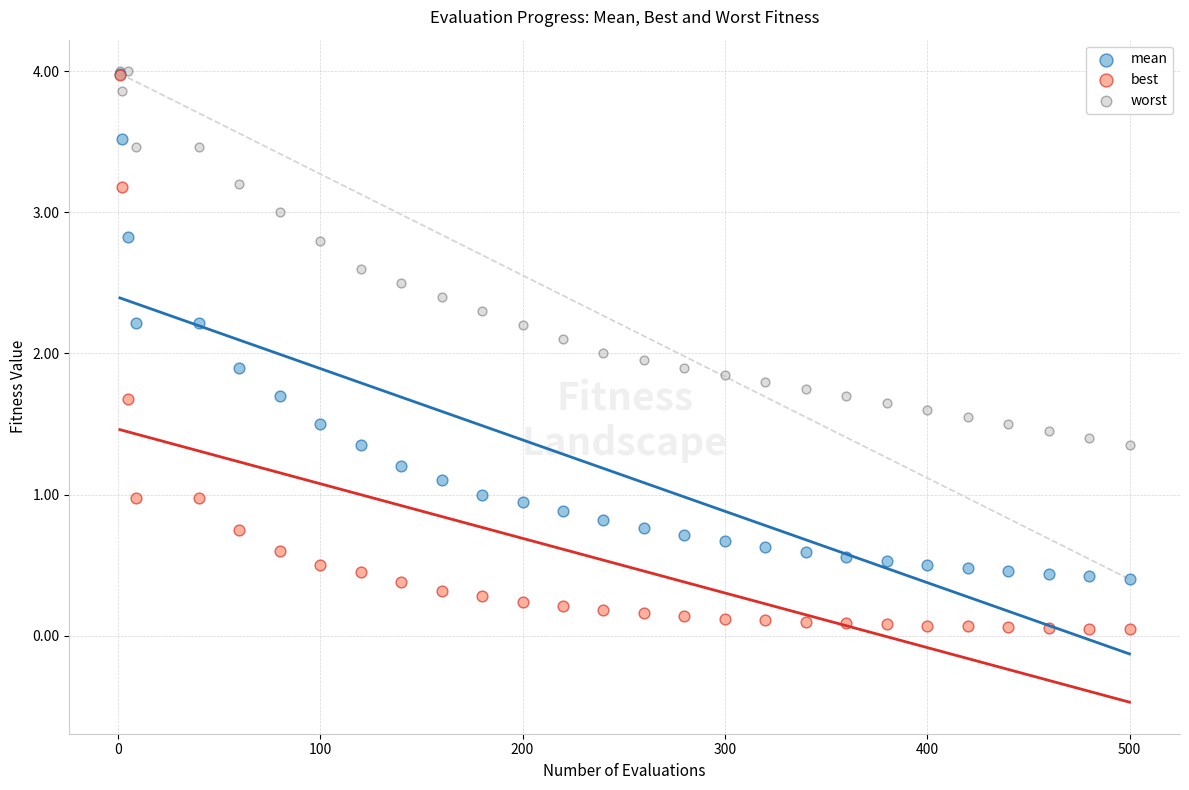

Which series has the largest Y range (max minus min)?

best